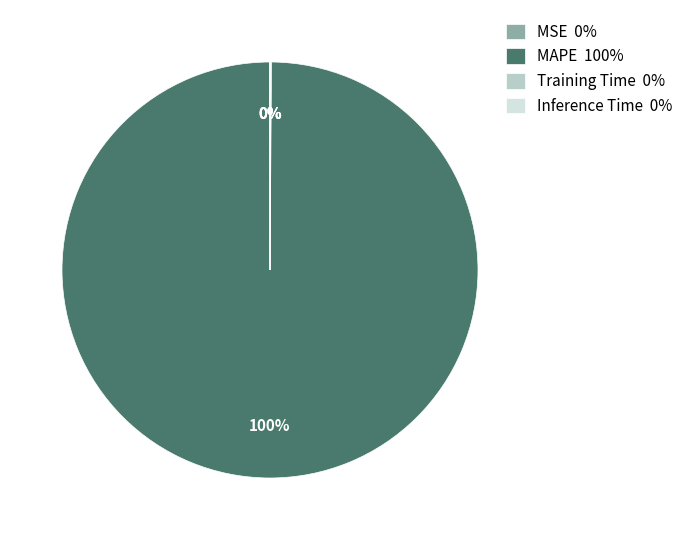

To the nearest percent, what portion does MAPE 100% represent?

100%